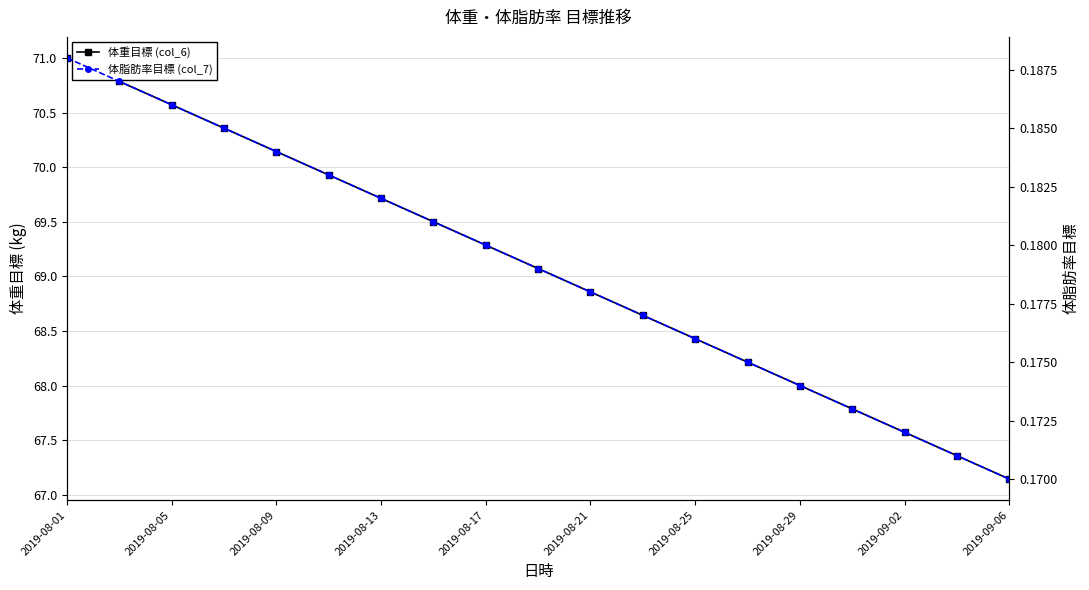

Rank the series at 2019-08-05 from highest to lowest value.

体重目標 (col_6), 体脂肪率目標 (col_7)